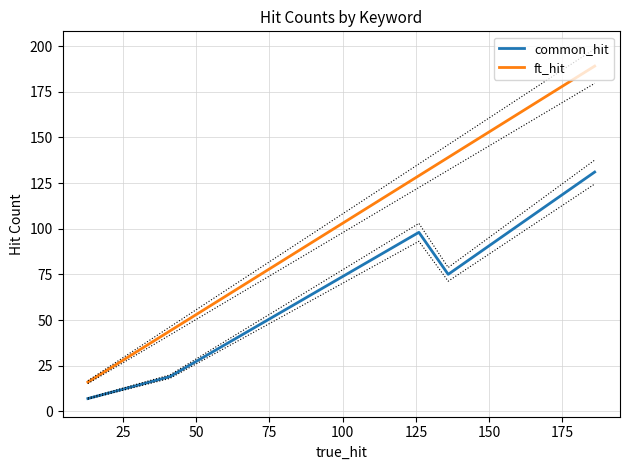

True or false: ft_hit and common_hit intersect in this chart.

False